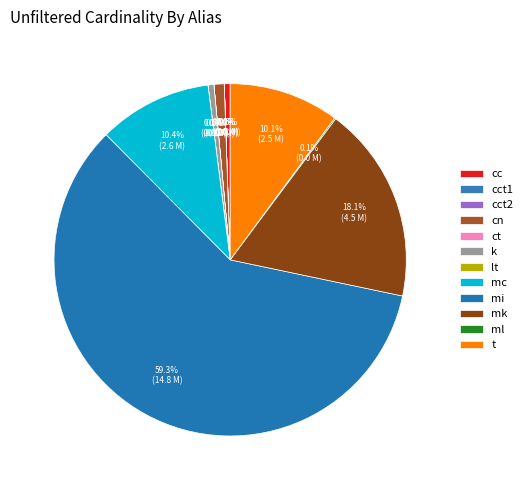

To the nearest percent, what is the difference between the largest and smallest slice percentages?

59%